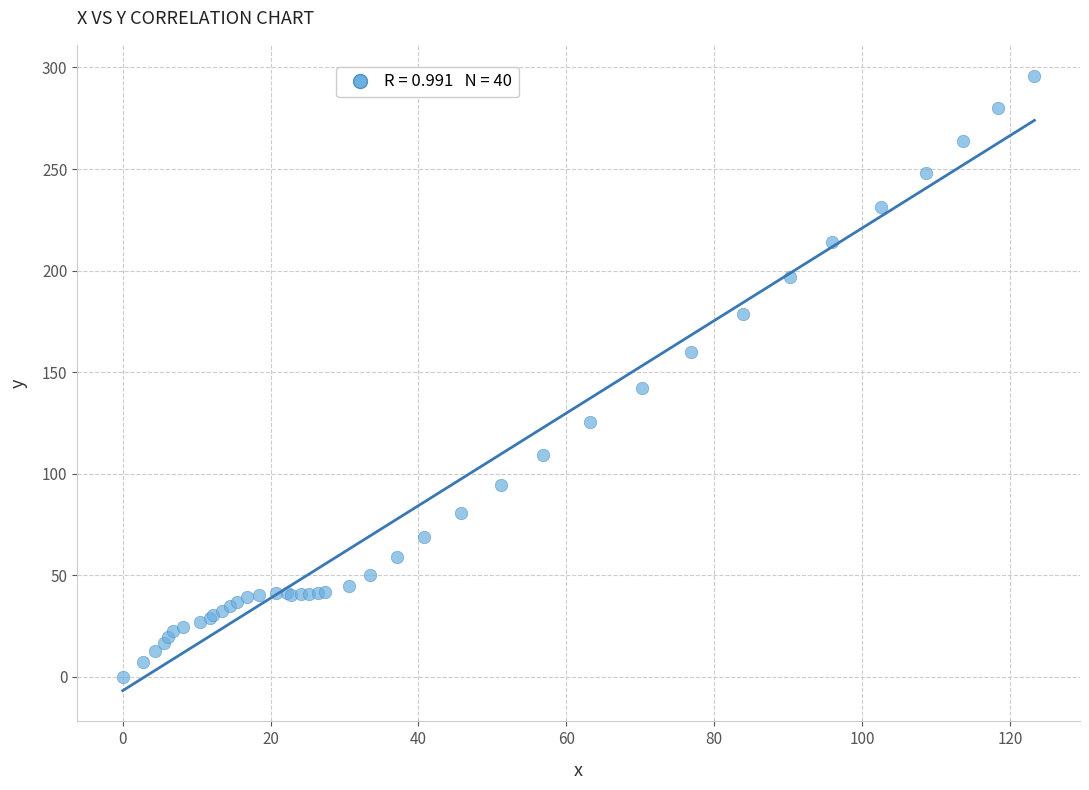

What Y value in the scatter plot is closest to 148?

142.4